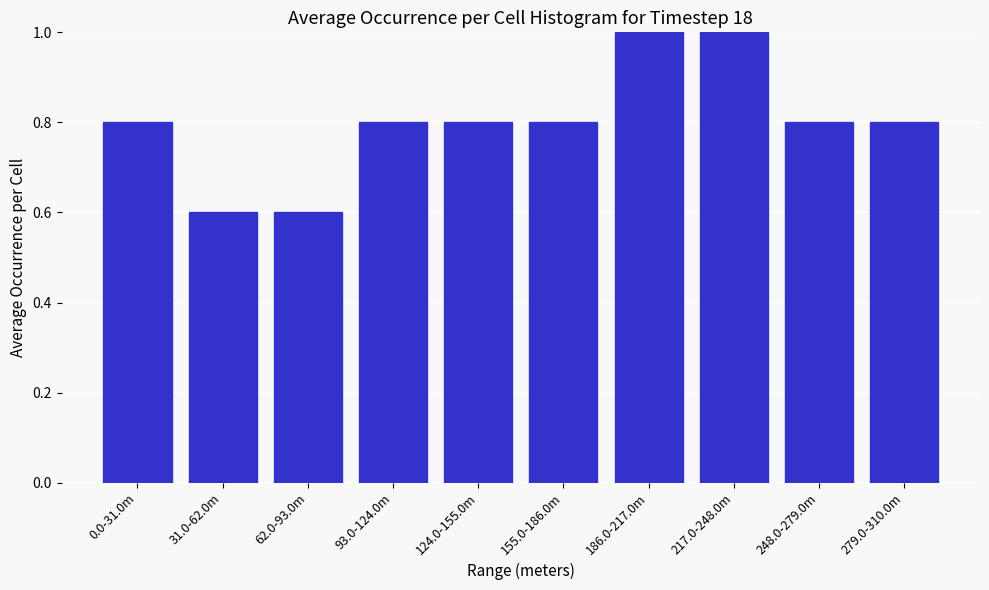

Reading left to right, list all the values displayed in this chart.

0.8	0.6	0.6	0.8	0.8	0.8	1.0	1.0	0.8	0.8